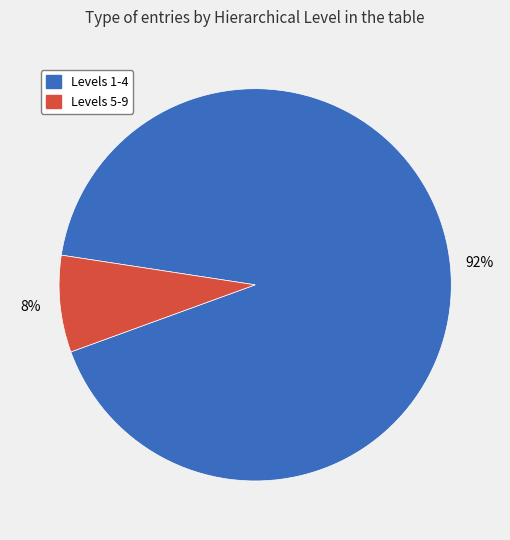

Does any single category account for the majority?

Yes